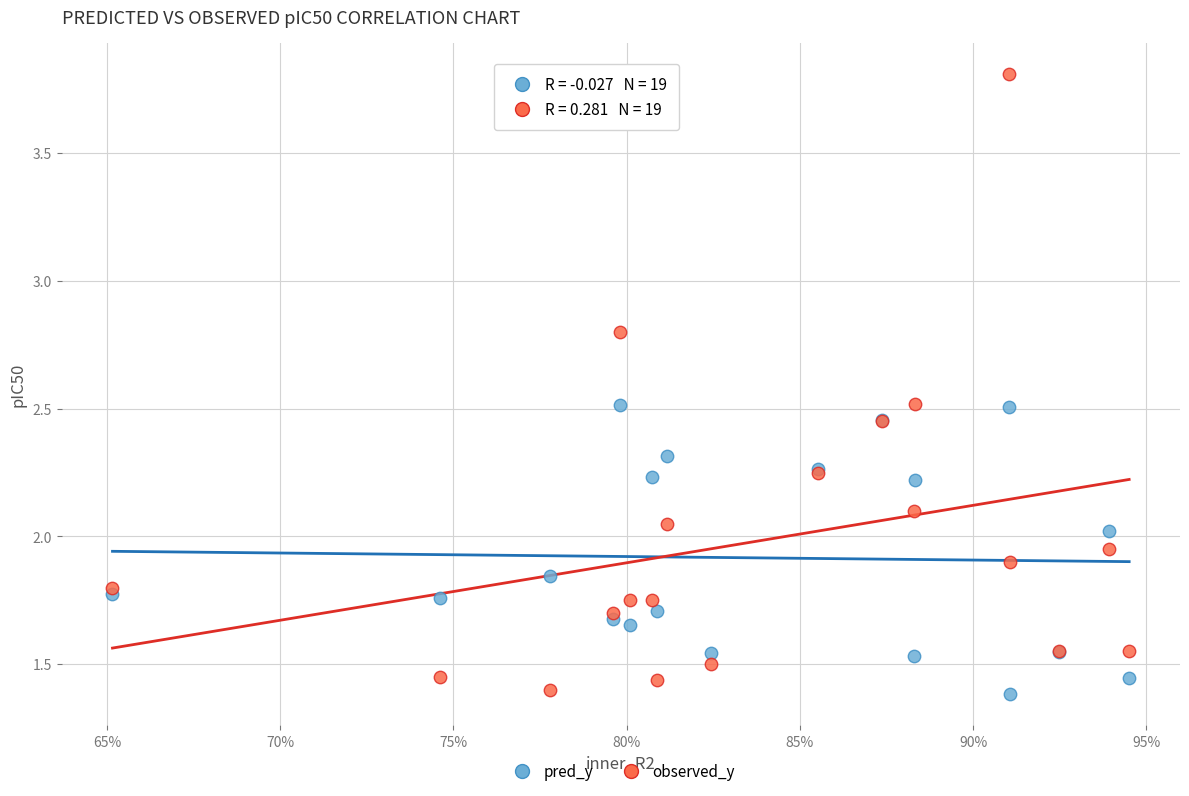

Which series has the widest spread of Y values?

observed_y